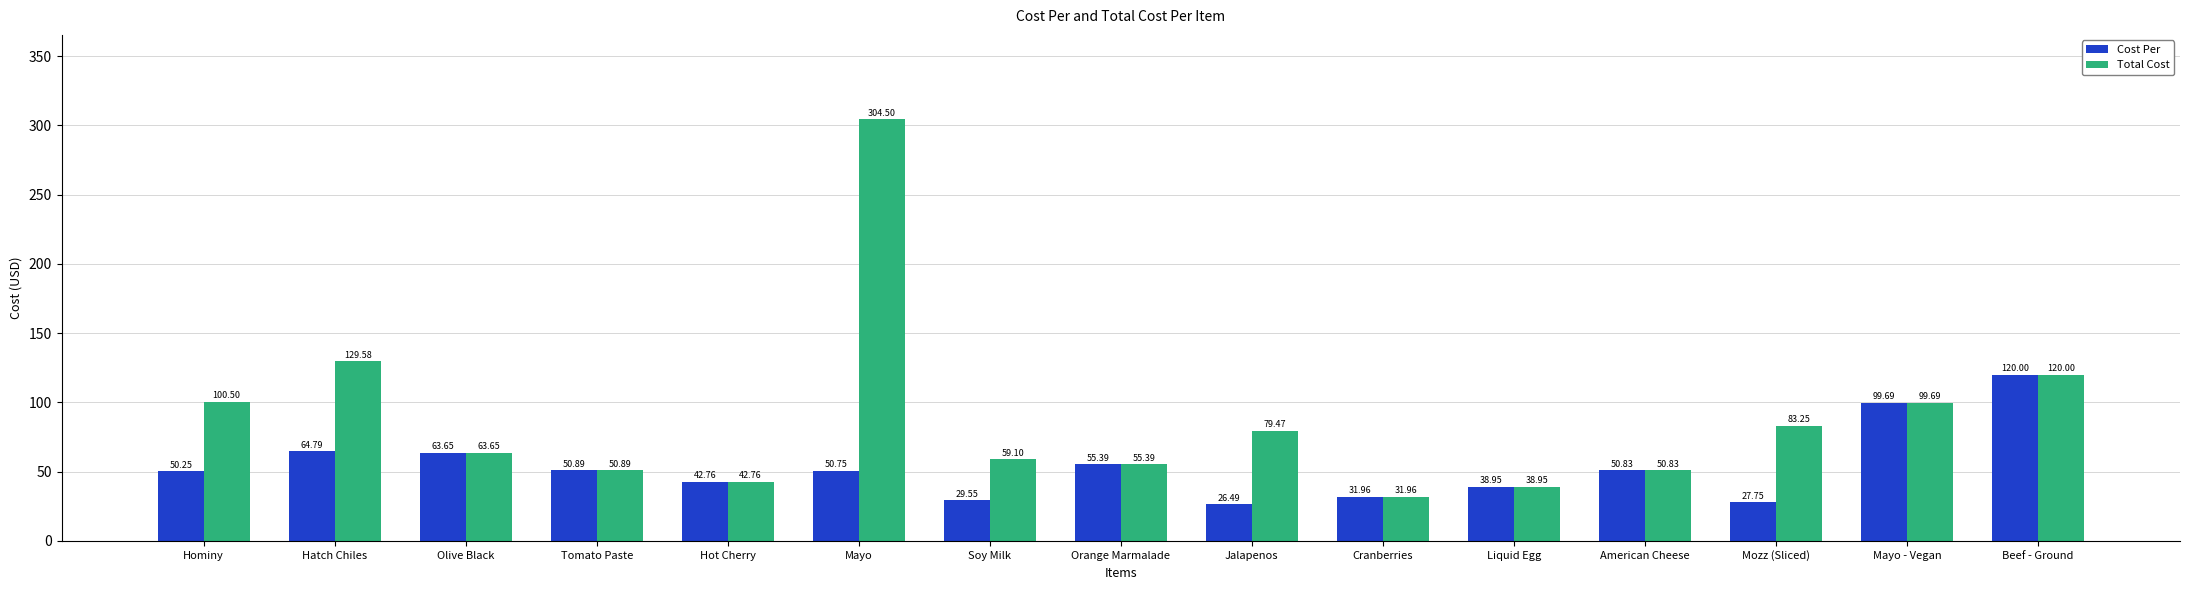

What position from the left is Soy Milk?

7